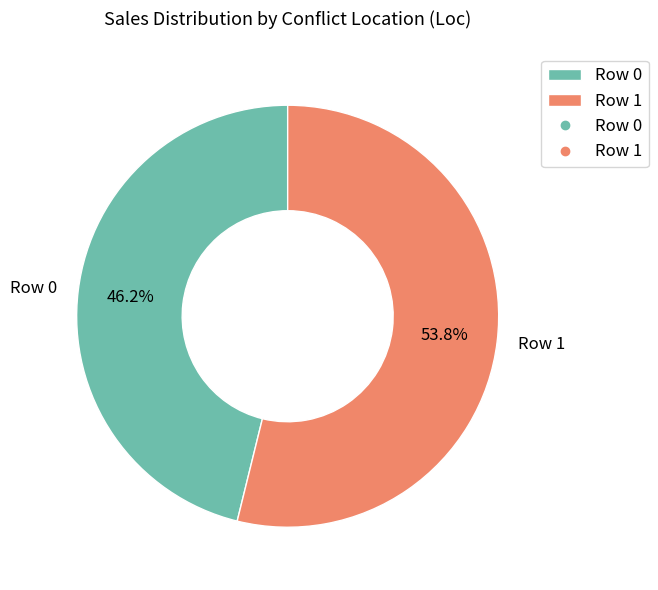

Rank the categories by value from lowest to highest.

Row 0, Row 1